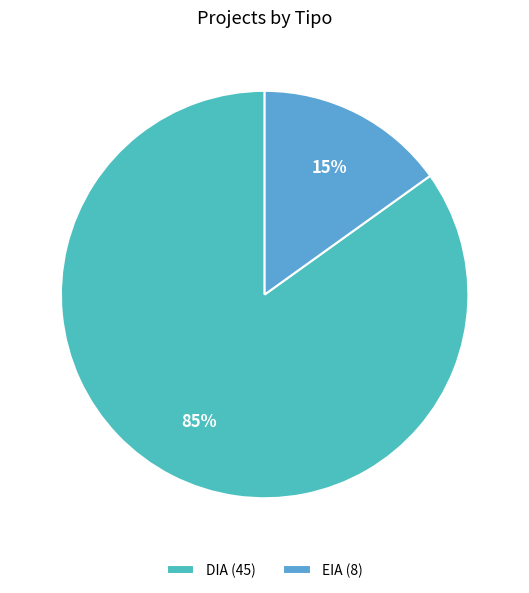

To the nearest percent, what percentage of the pie is DIA?

85%